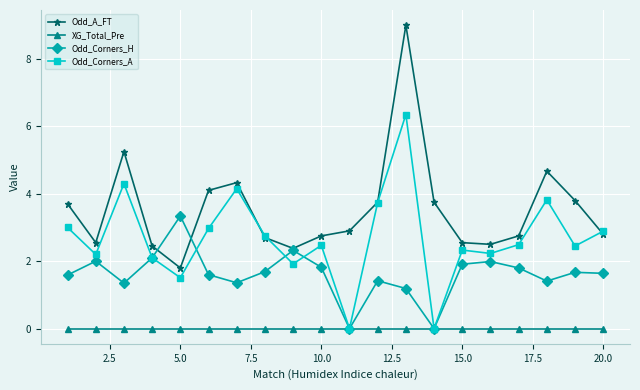

List the series in order of their peak value, lowest first.

XG_Total_Pre, Odd_Corners_H, Odd_Corners_A, Odd_A_FT